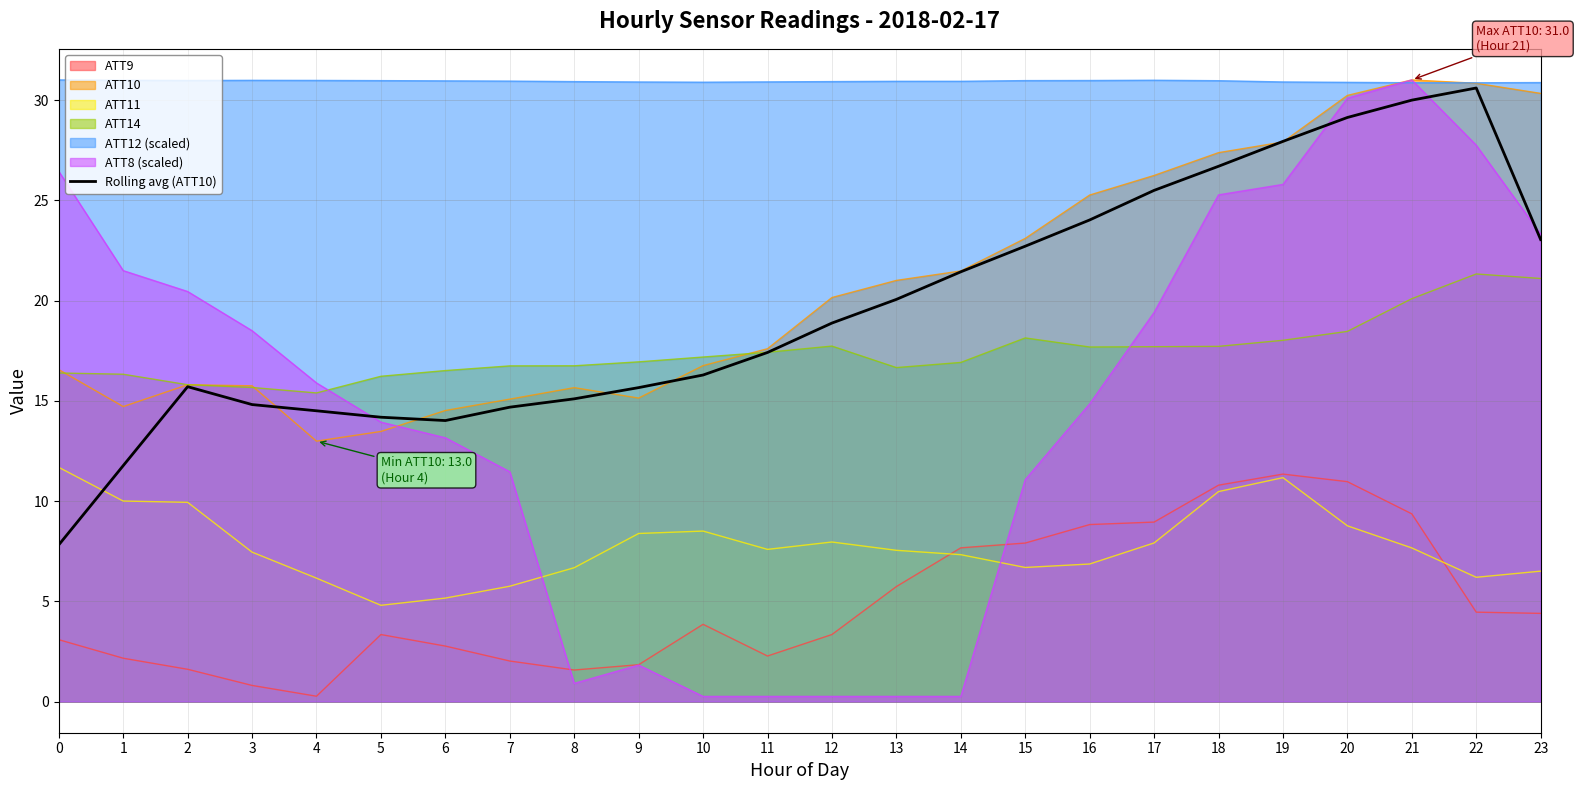

The value at 12 is 18.9. True or false?

True